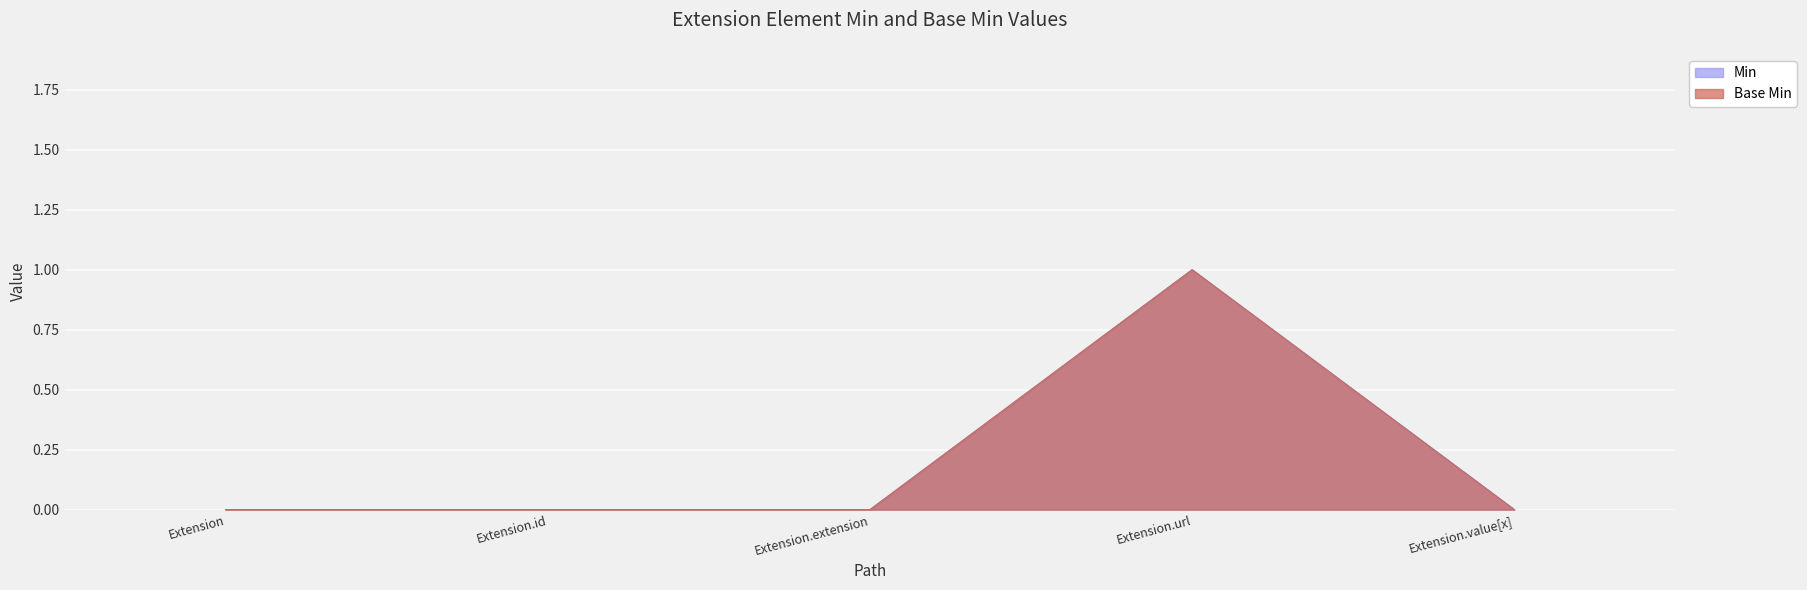

The Base Min series shows 0 at Extension.extension. True or false?

True